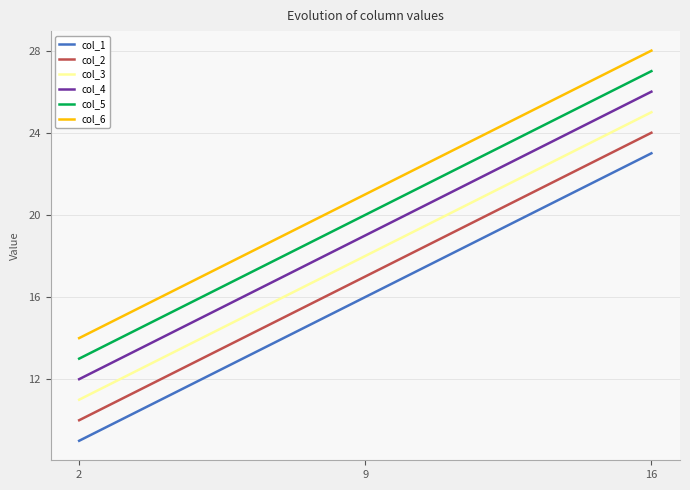

Which series has the largest total across all categories?

col_6